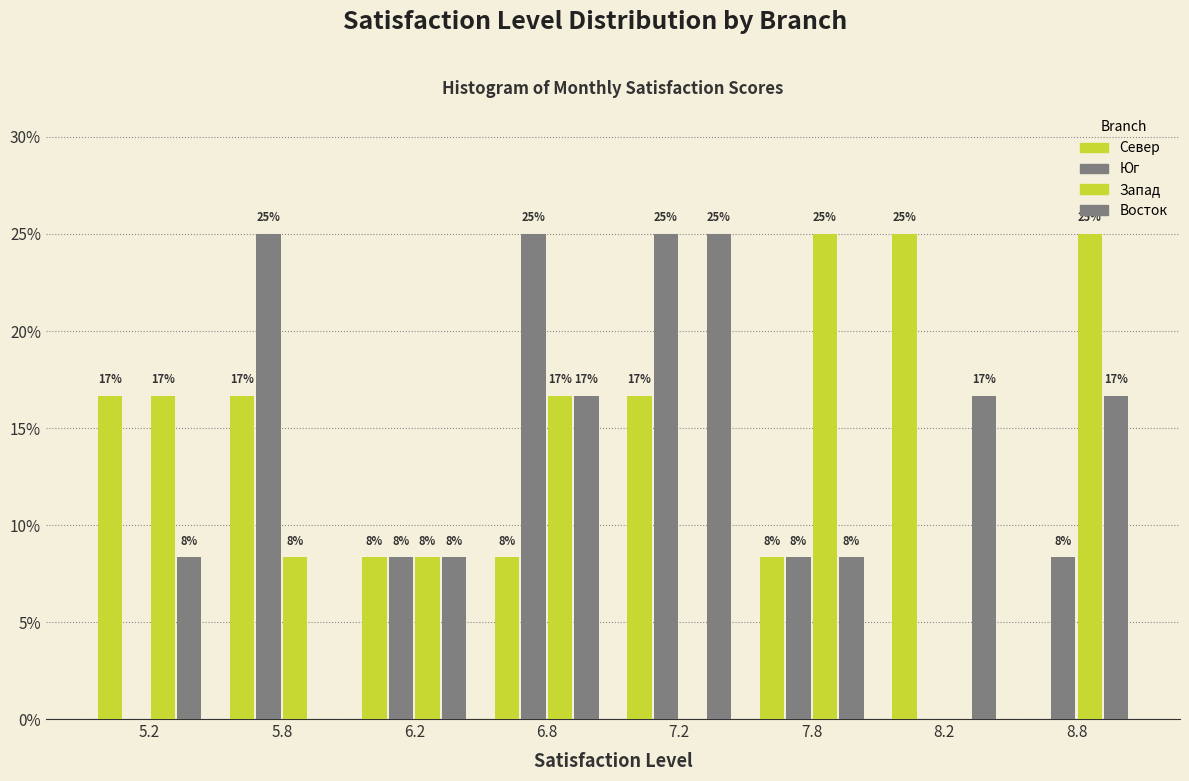

Are the bars horizontal?

No